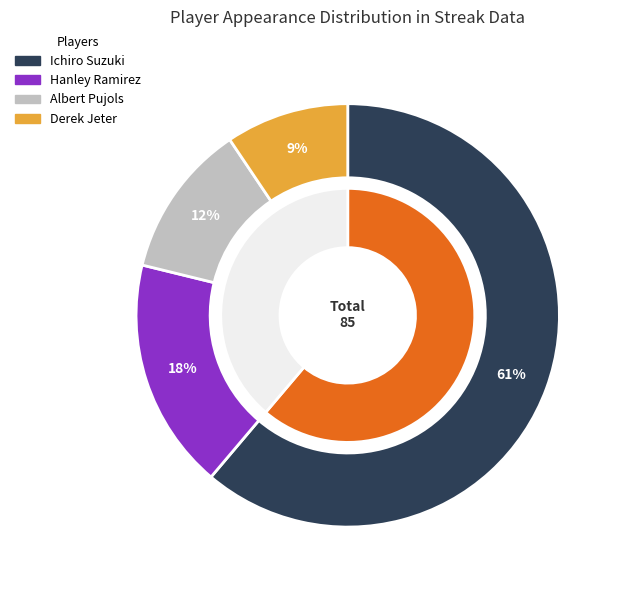

Which slice is the smallest?

Derek Jeter